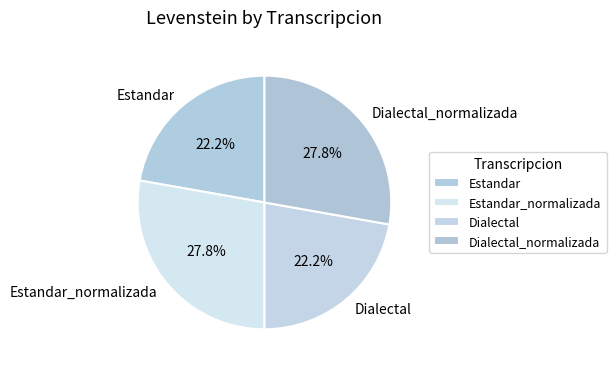

To the nearest percent, what is the difference between the Estandar_normalizada and Estandar slice percentages?

6%